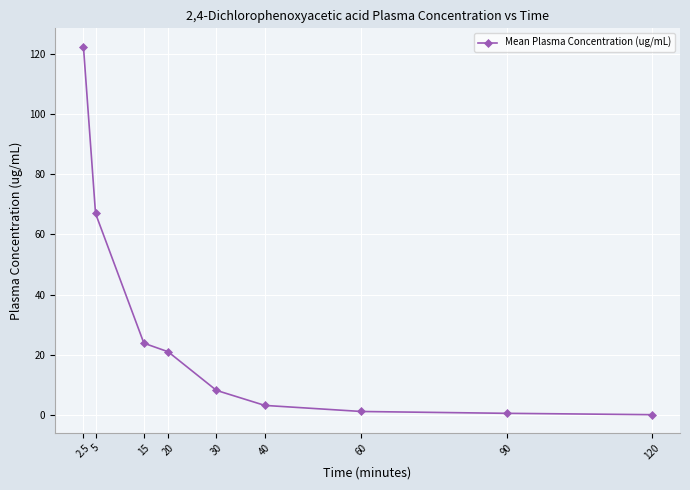

What position from the right is 5?

8